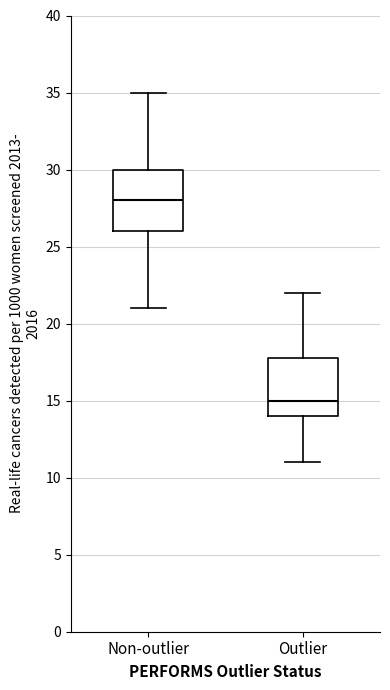

Where is the lower edge of the box for Outlier on the y-axis? The values are not printed on the chart, so give them approximately, as read against the axis.

14